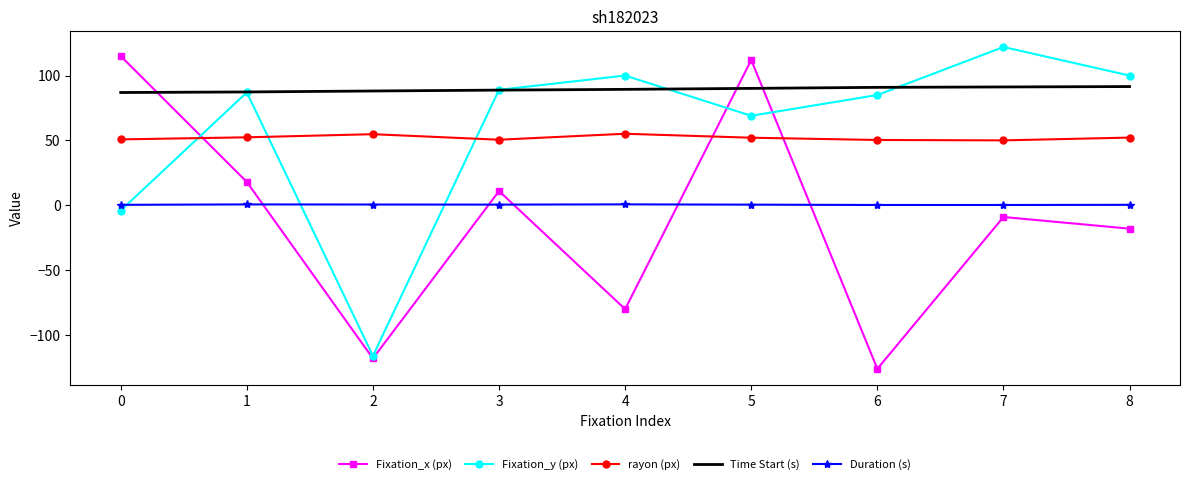

Between 5 and 8, which series saw the biggest shift?

Fixation_x (px)